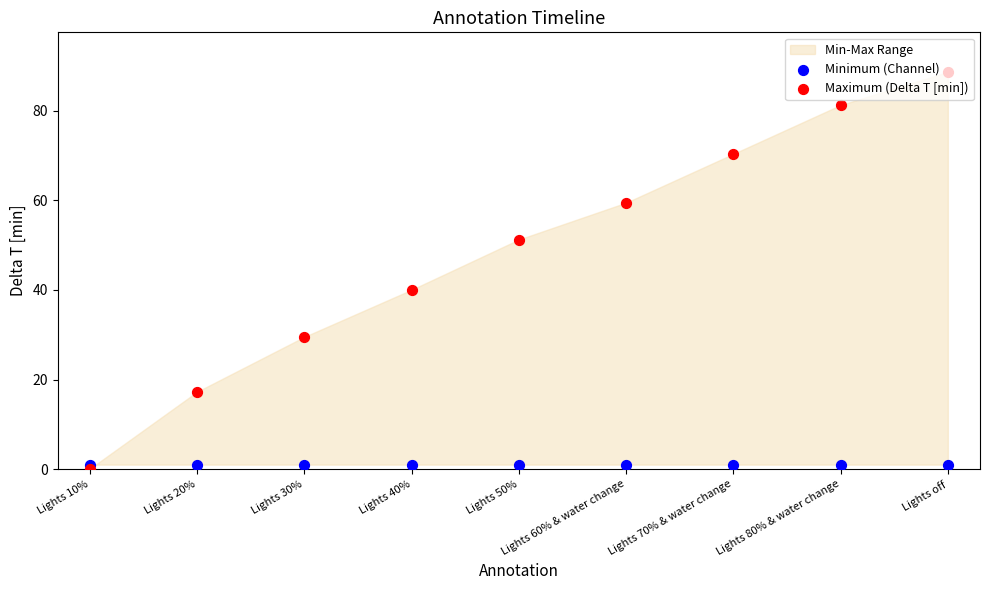

At how many categories does at least one series exceed 21?

7